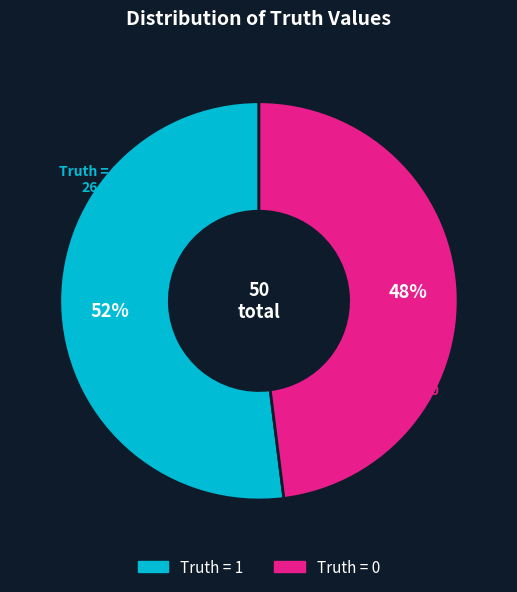

To the nearest percent, what is the average slice percentage?

50%